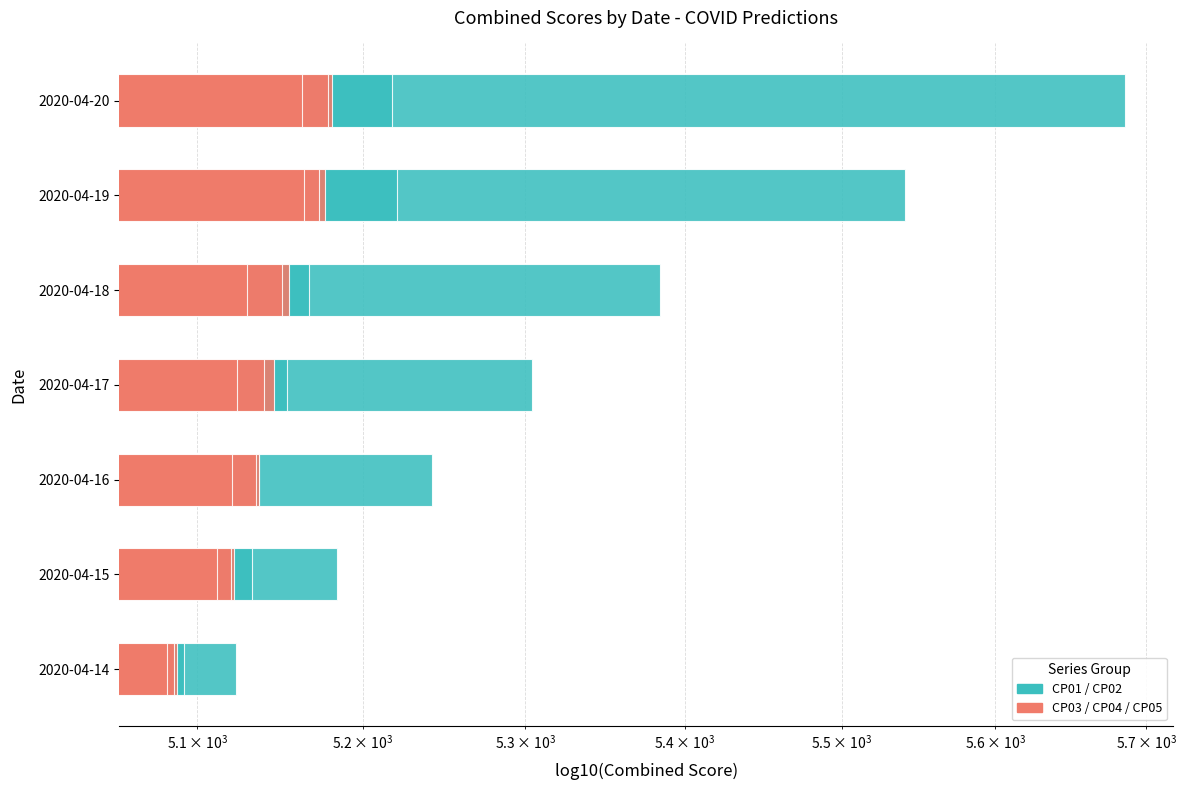

How many bars are there in each group?

5